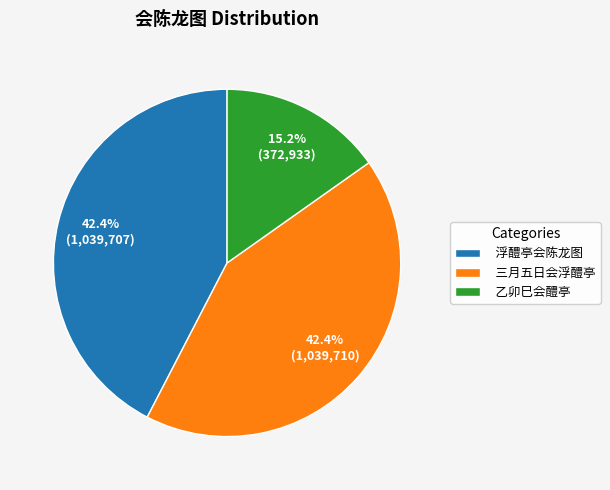

What percentage is the 乙卯巳会醴亭 slice, to the nearest percent?

15%